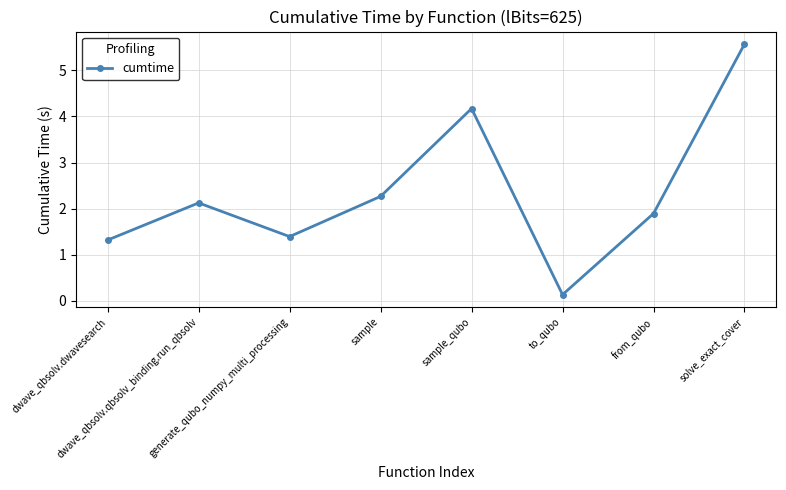

At which label does the data first exceed 2?

dwave_qbsolv.qbsolv_binding.run_qbsolv